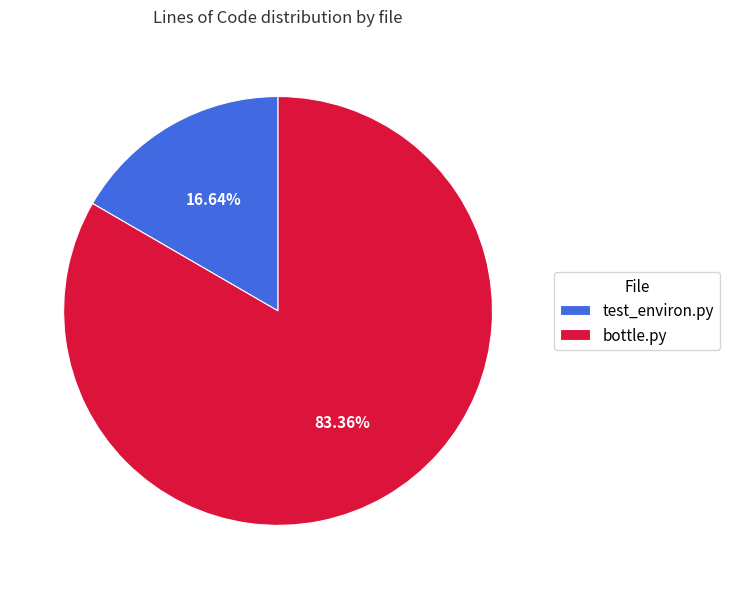

Does bottle.py account for over 50% of the chart?

Yes